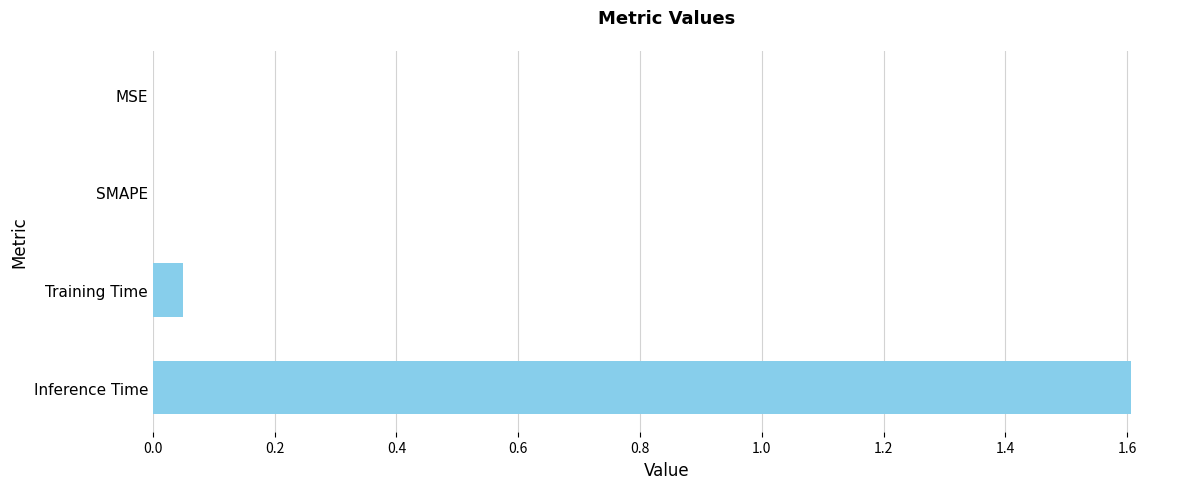

The value at MSE is 1.0. True or false?

False